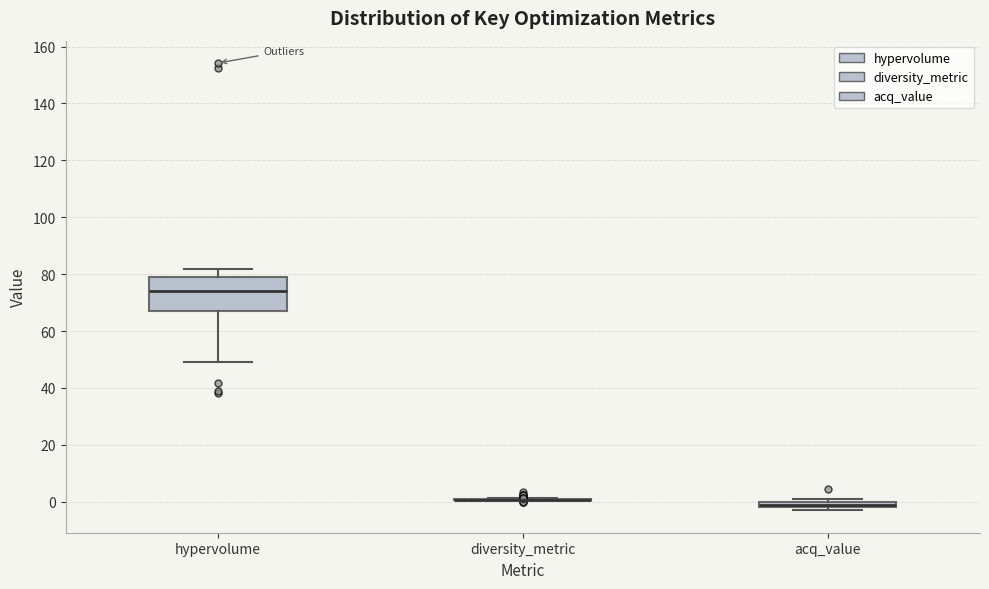

Which box is the tallest, from its lower edge to its upper edge?

hypervolume